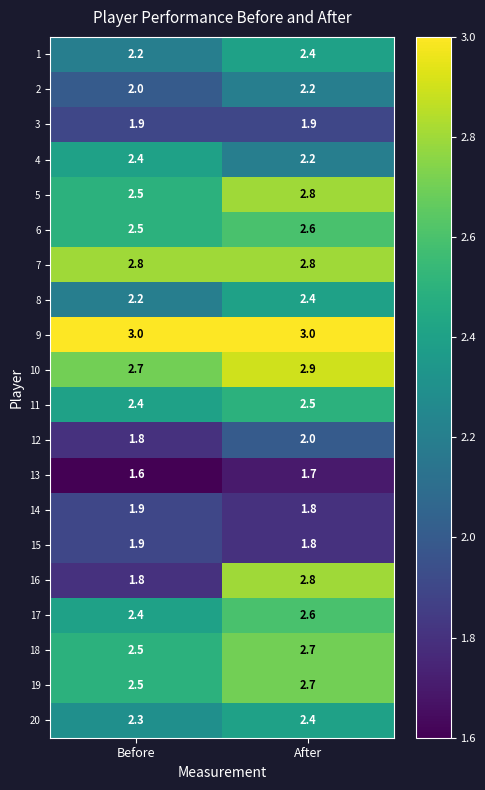

Between Before and After, which series saw the biggest shift?

16